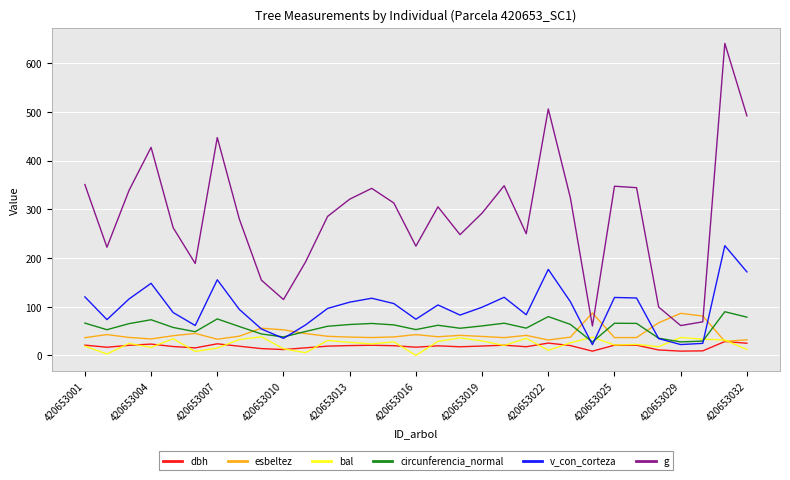

Is this an area chart (filled region under the line)?

No